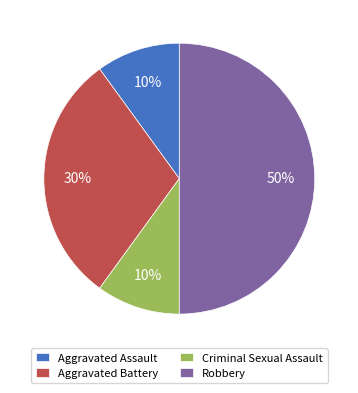

Does Criminal Sexual Assault account for over 50% of the chart?

No